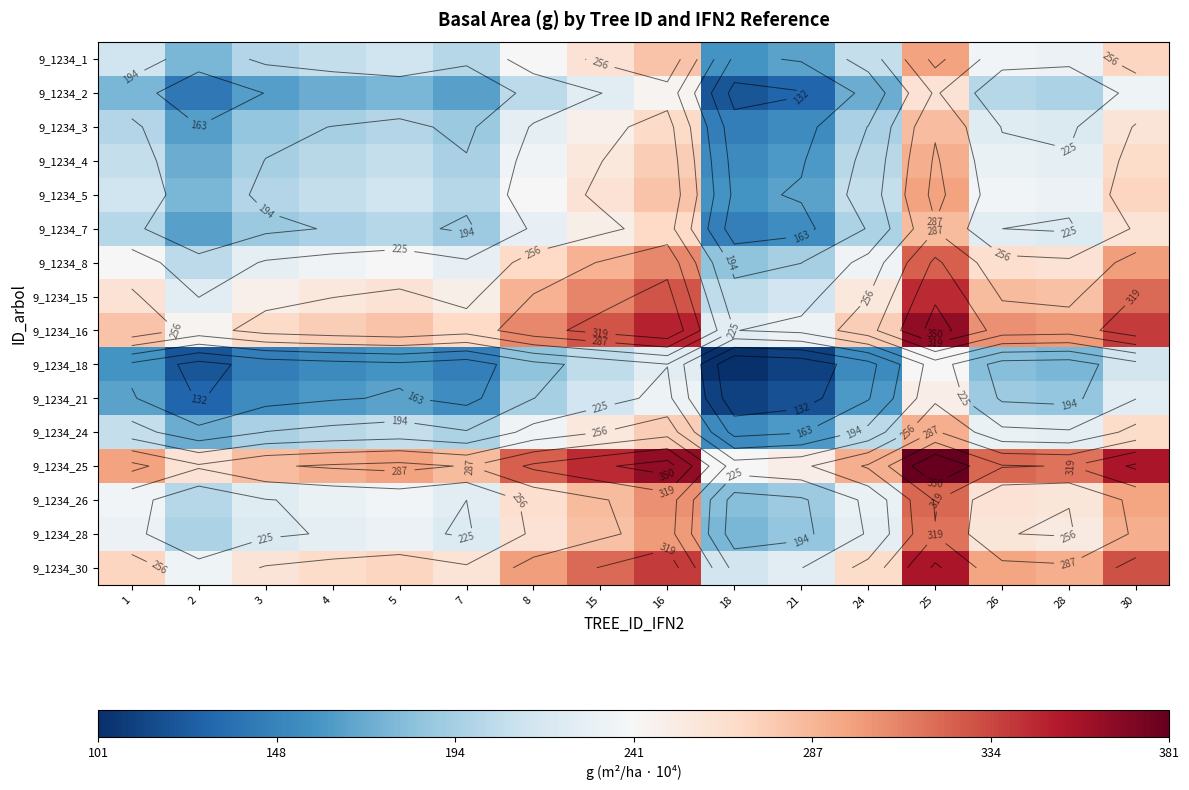

Rank the series by their maximum value, from lowest to highest.

9_1234_18, 9_1234_21, 9_1234_2, 9_1234_3, 9_1234_7, 9_1234_4, 9_1234_24, 9_1234_5, 9_1234_1, 9_1234_28, 9_1234_26, 9_1234_8, 9_1234_15, 9_1234_30, 9_1234_16, 9_1234_25